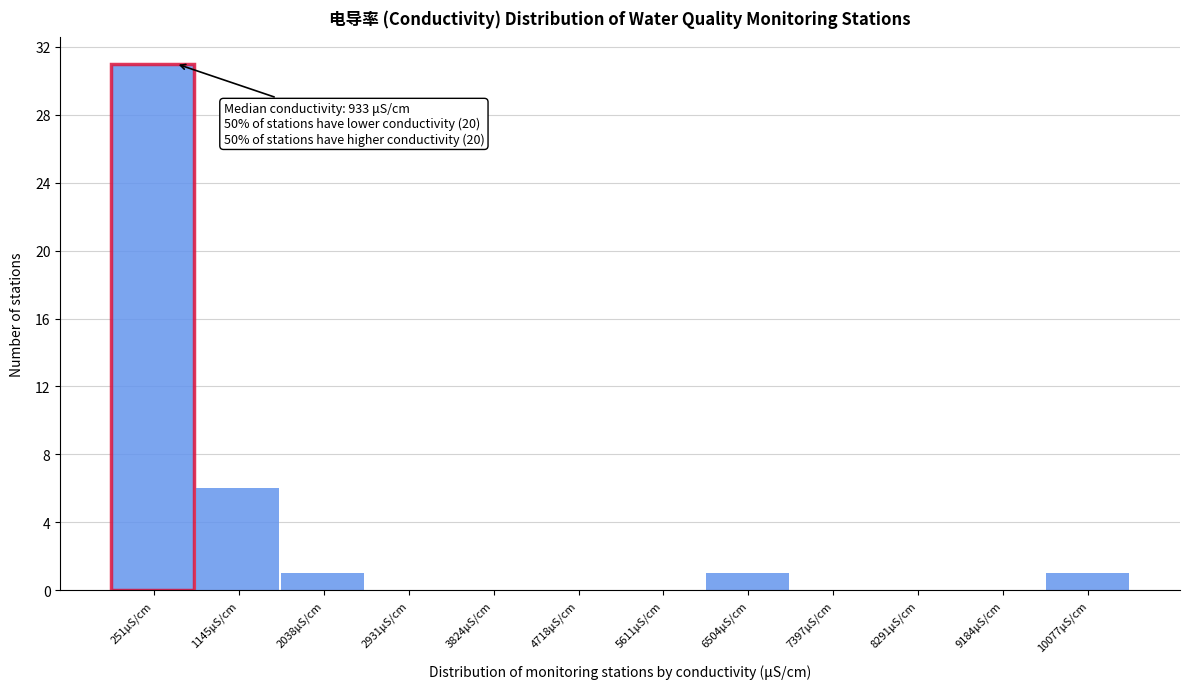

Reading right to left, what are all the values shown in this chart?

10077μS/cm=1	9184μS/cm=0	8291μS/cm=0	7397μS/cm=0	6504μS/cm=1	5611μS/cm=0	4718μS/cm=0	3824μS/cm=0	2931μS/cm=0	2038μS/cm=1	1145μS/cm=6	251μS/cm=31